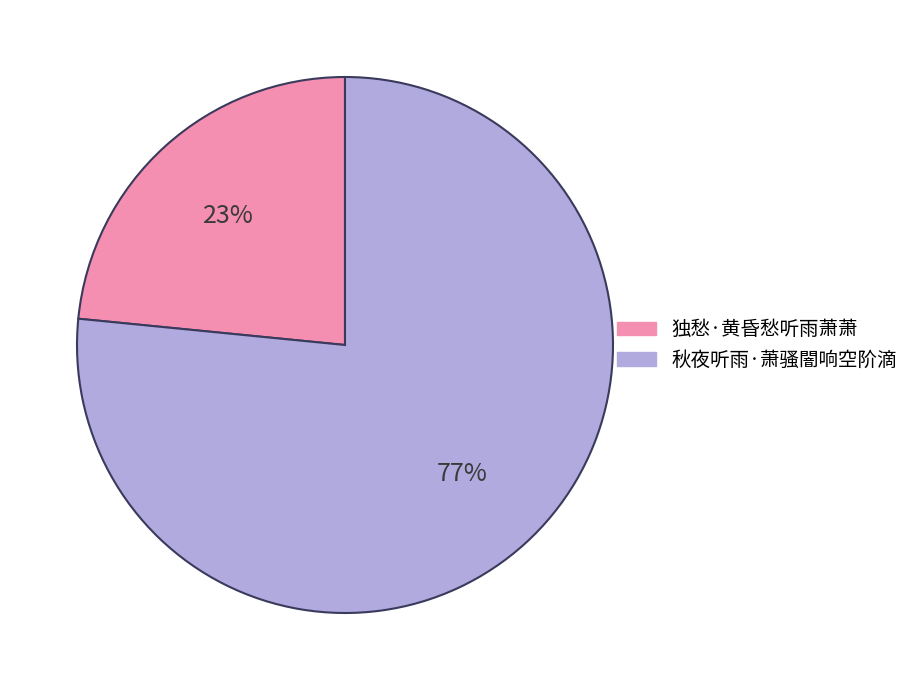

Which has a higher value, 独愁·黄昏愁听雨萧萧 or 秋夜听雨·萧骚闇响空阶滴?

秋夜听雨·萧骚闇响空阶滴